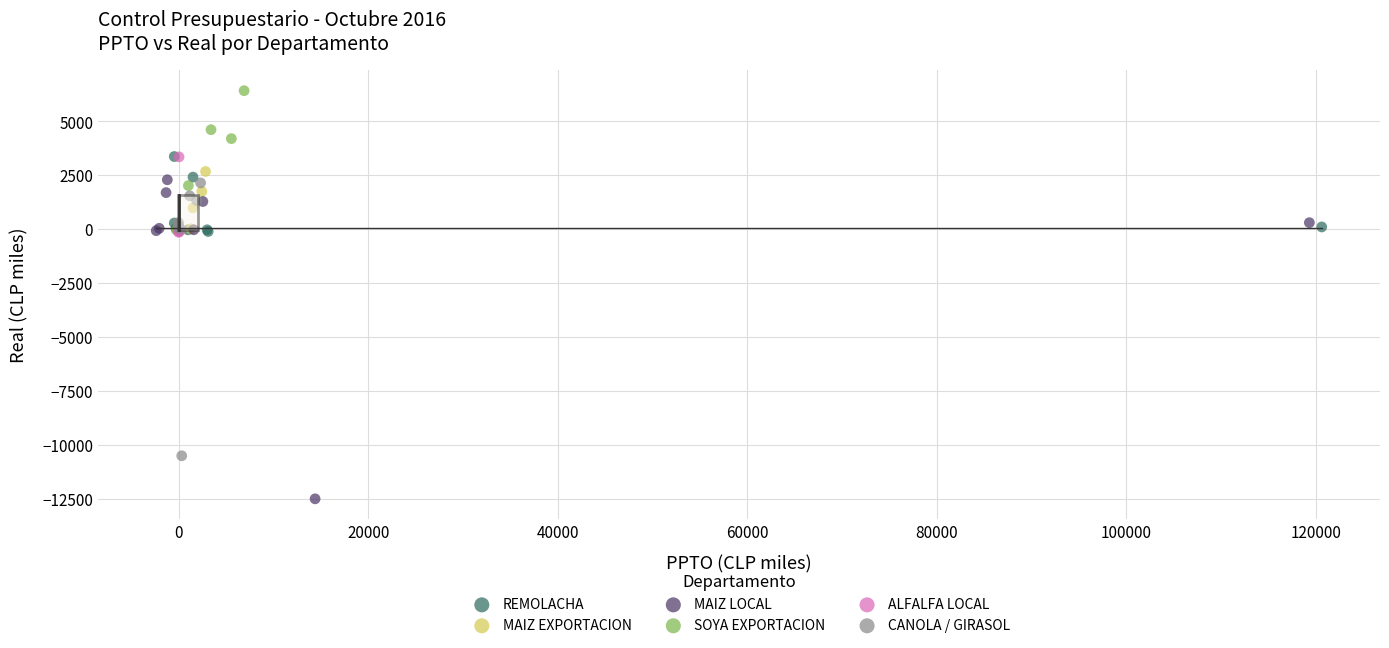

Which series contains the highest Y value?

SOYA EXPORTACION